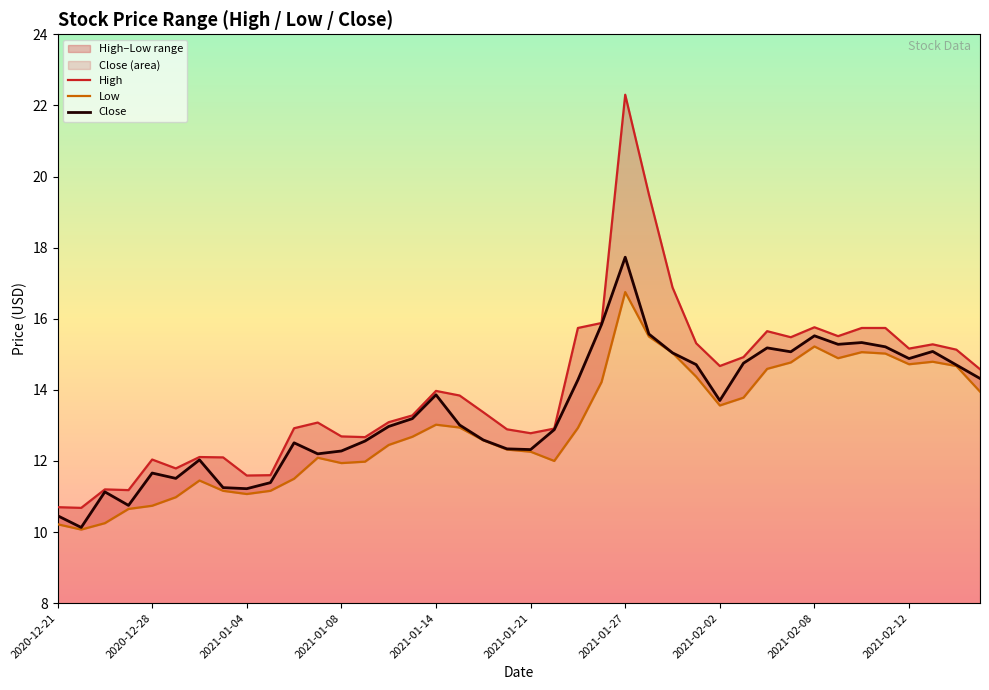

The value of Close at 2021-01-14 is 22.4. True or false?

False